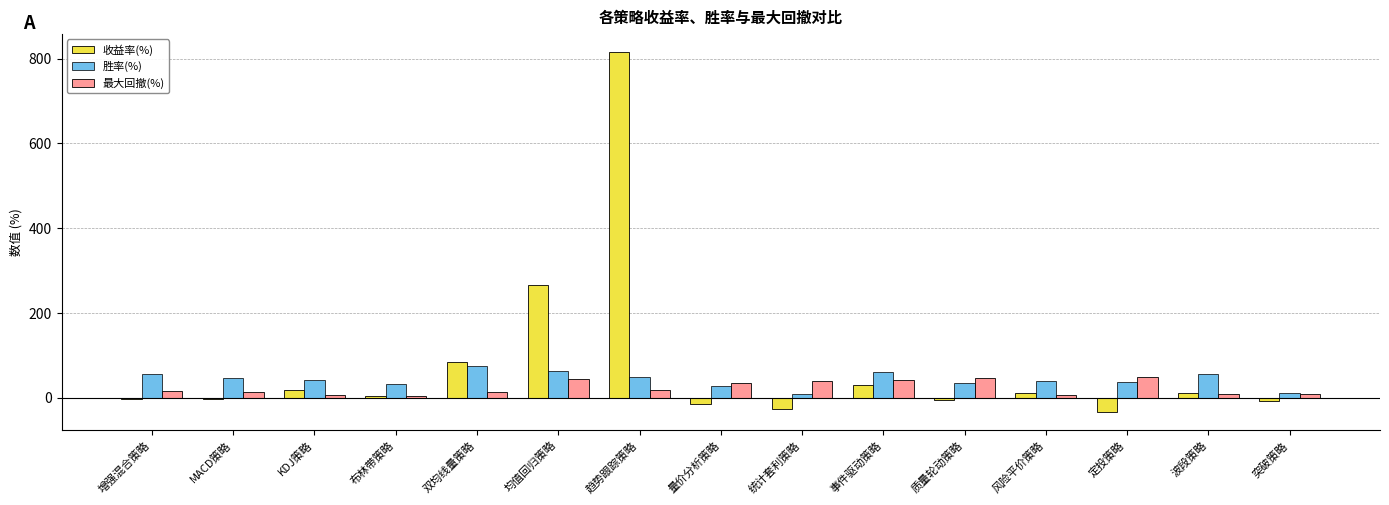

Which series changed the most between 均值回归策略 and 定投策略?

收益率(%)